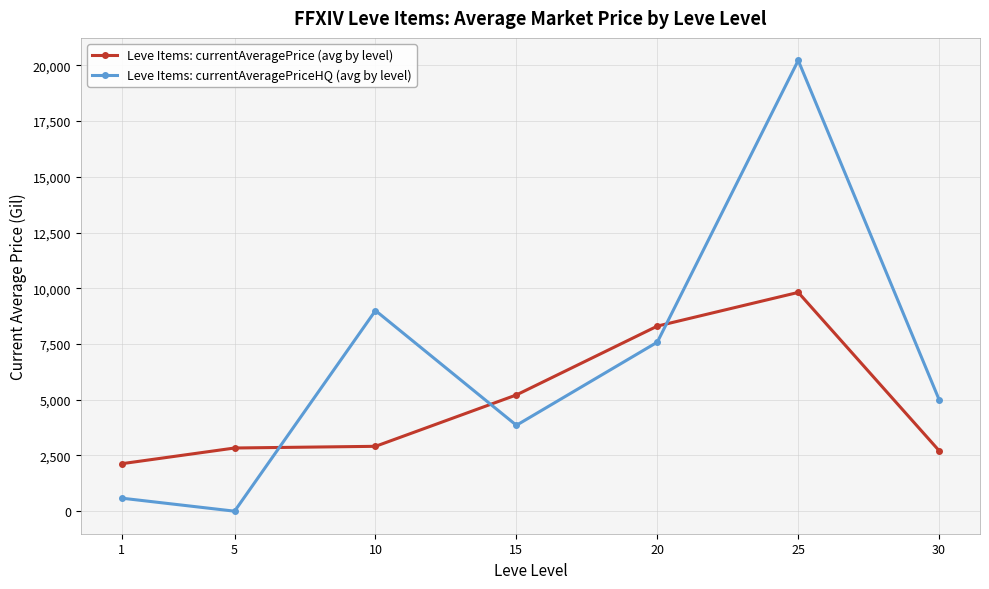

How many data points does each series have?

7